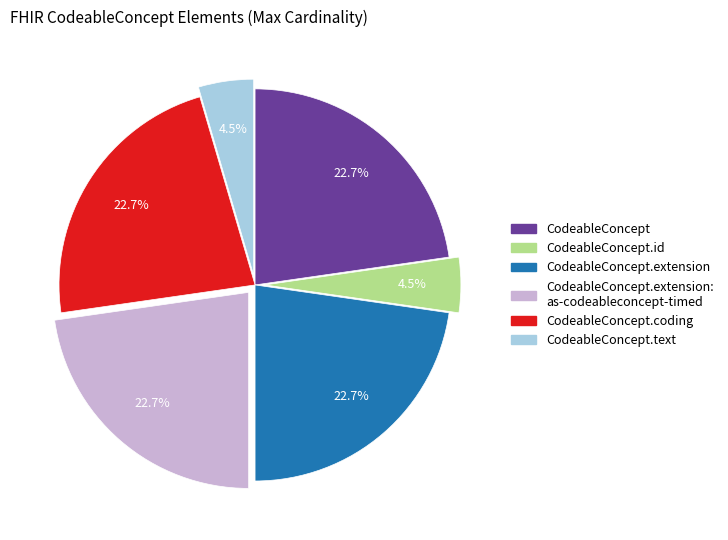

Is there a majority slice in this chart?

No